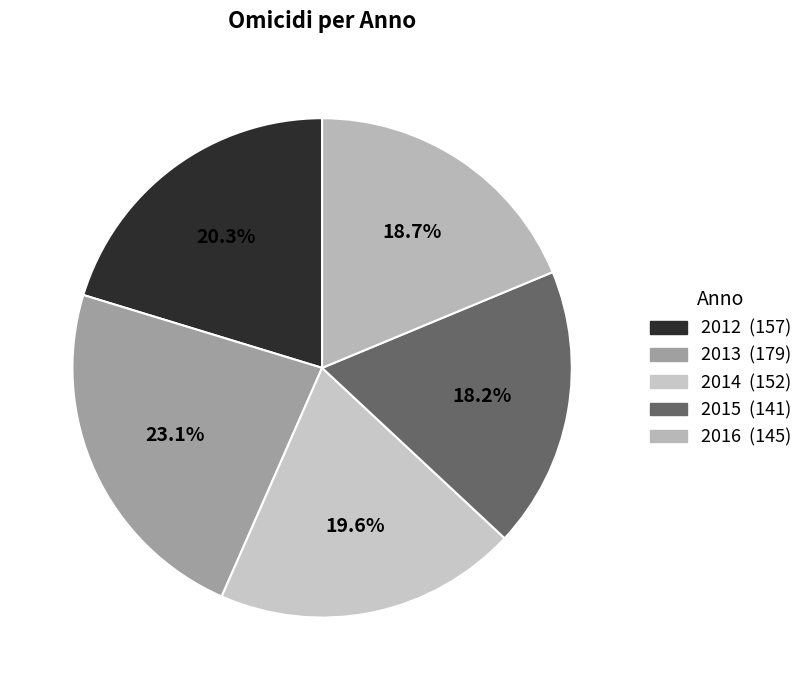

What is the total percentage of 2015 and 2013?

41.3%